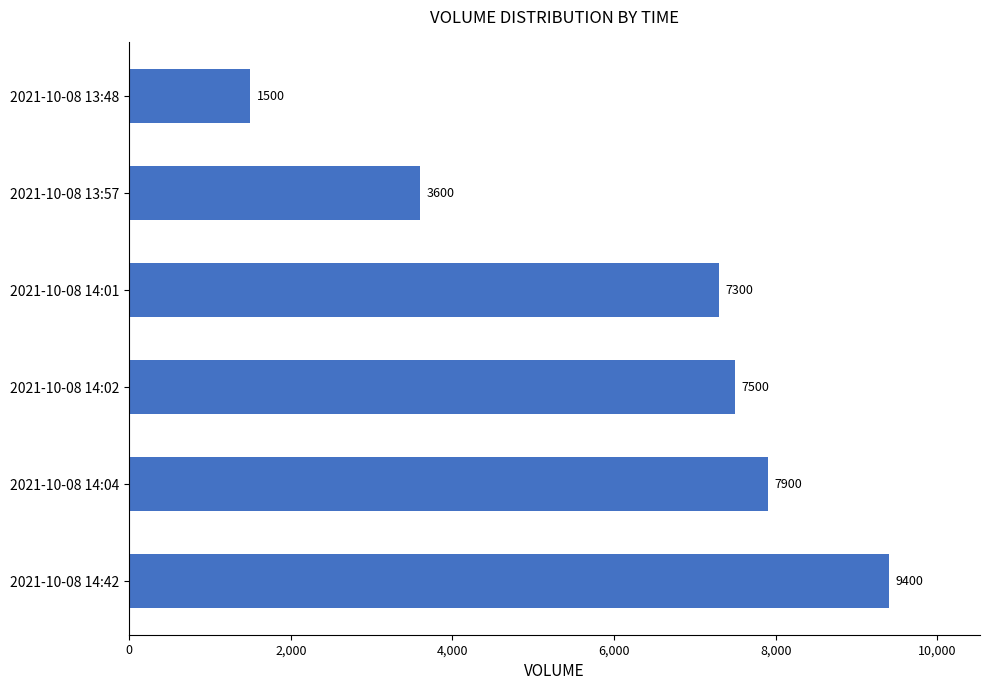

Reading bottom to top, transcribe all the data shown in this chart.

2021-10-08 14:42=9400	2021-10-08 14:04=7900	2021-10-08 14:02=7500	2021-10-08 14:01=7300	2021-10-08 13:57=3600	2021-10-08 13:48=1500